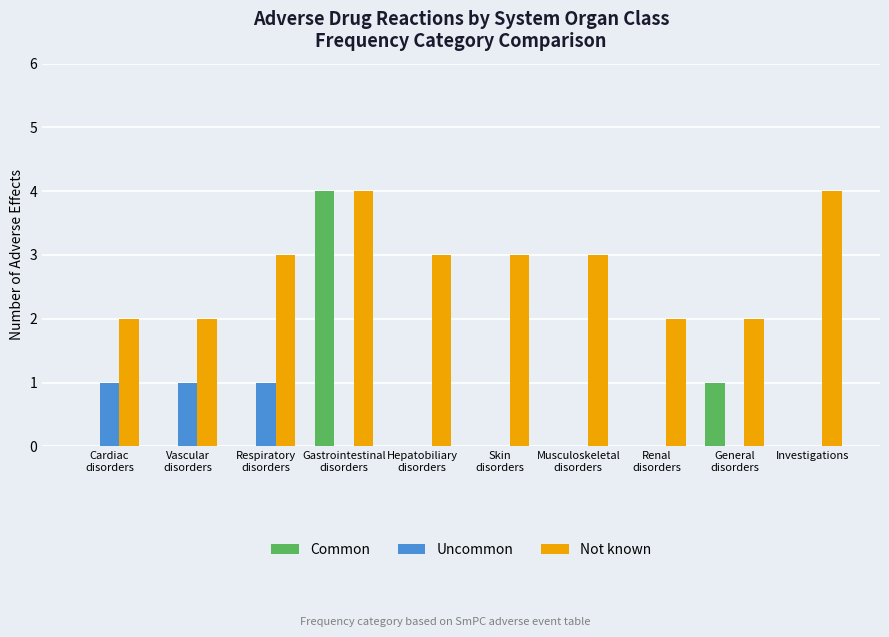

At which label is Common closest to 2?

General
disorders